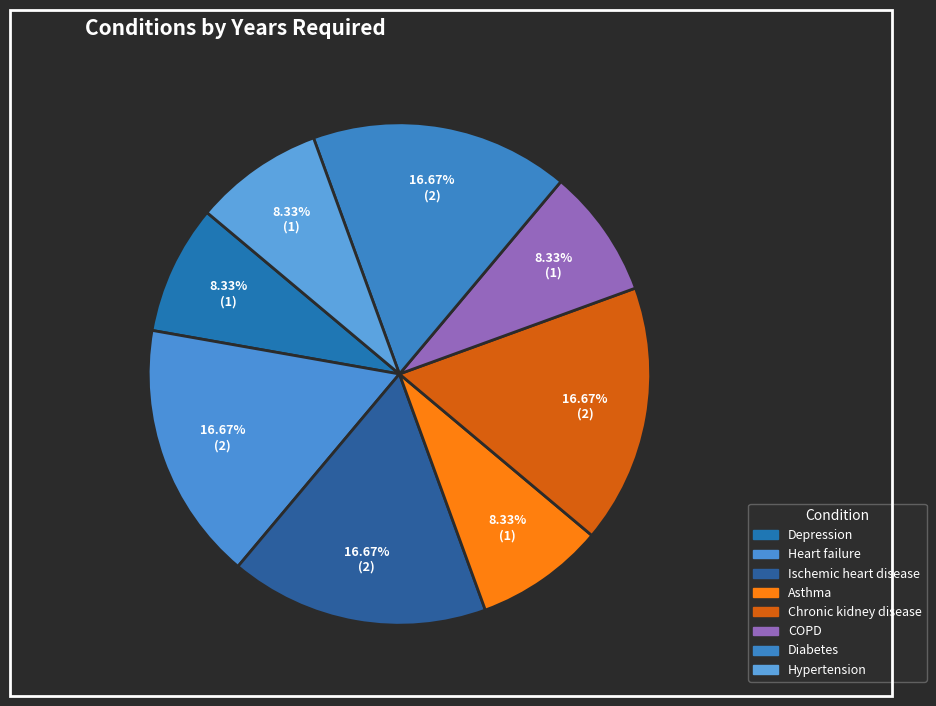

Combined, do COPD and Depression account for over 50%?

No